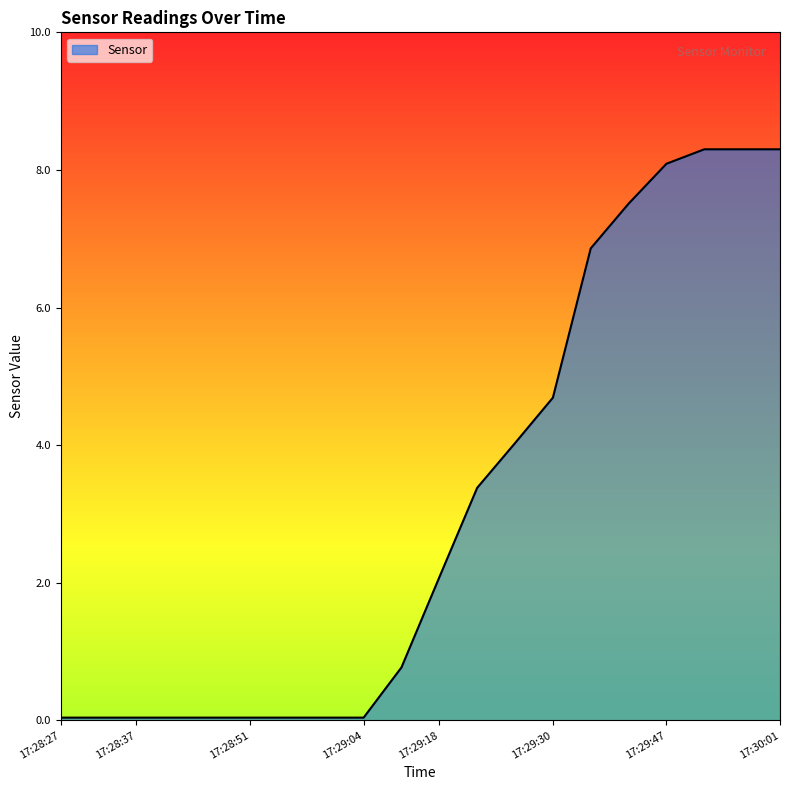

What is the difference between the maximum and minimum values?

8.3